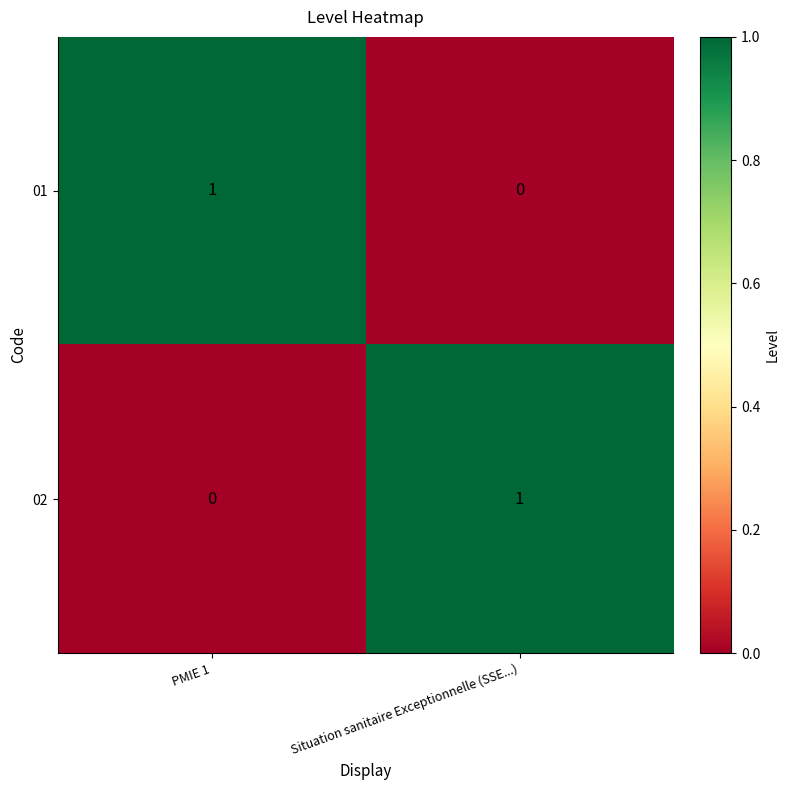

The 02 series shows 1 at PMIE 1. True or false?

False